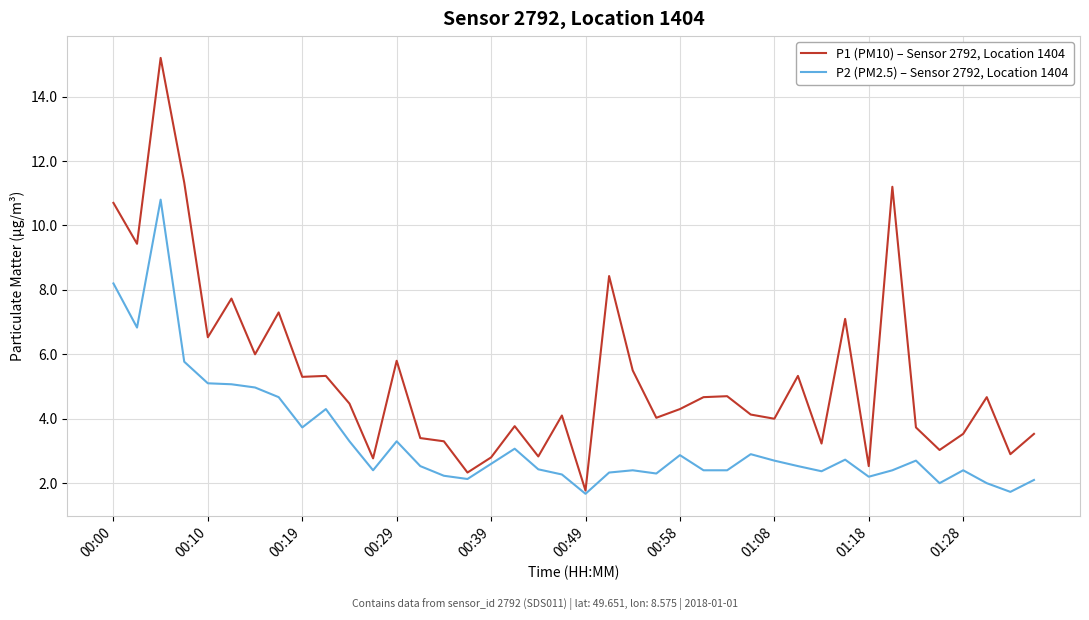

Which series has the largest total across all categories?

P1 (PM10) – Sensor 2792, Location 1404